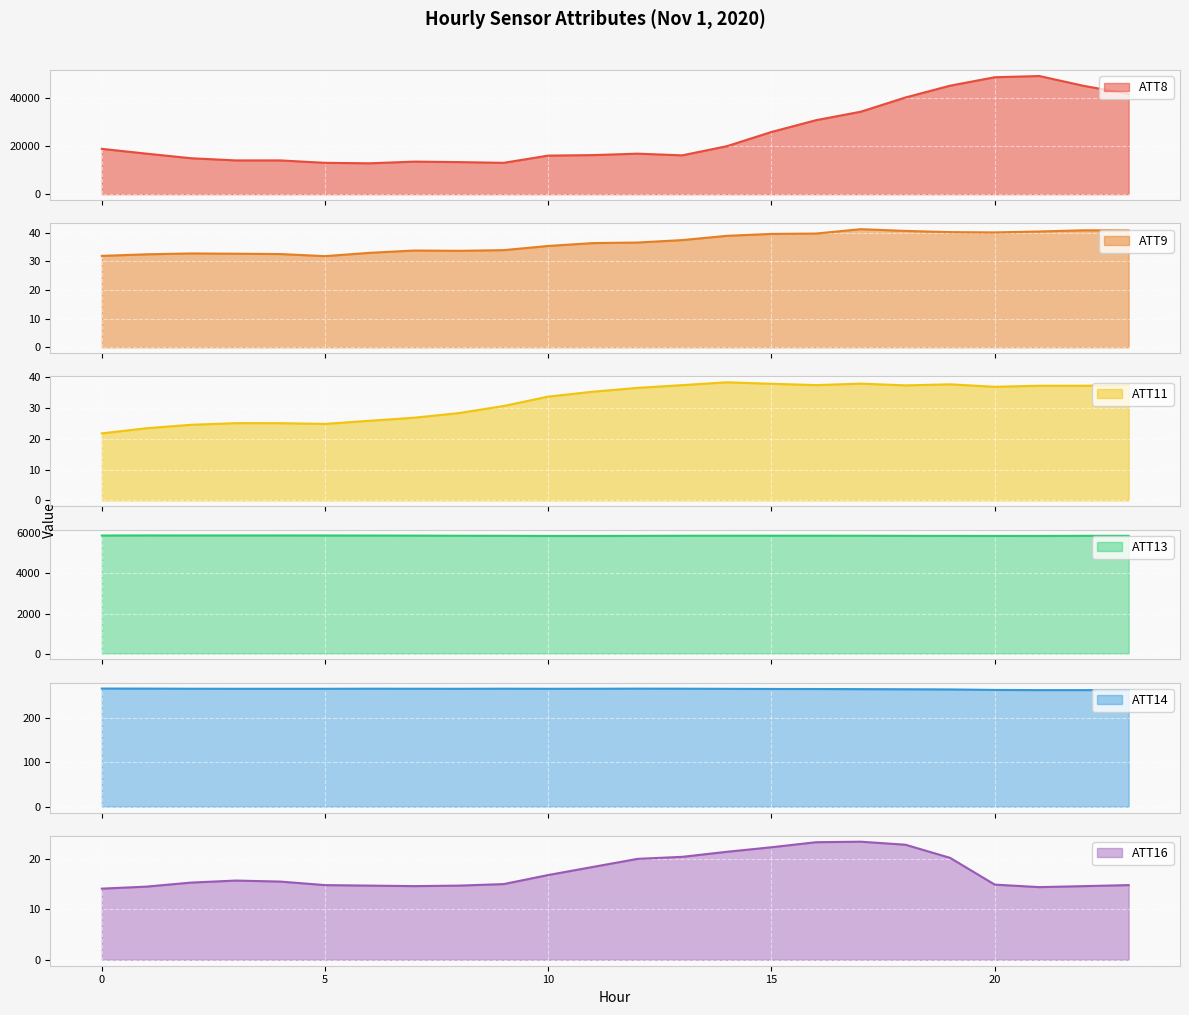

What is the minimum value shown in the chart?

14.1